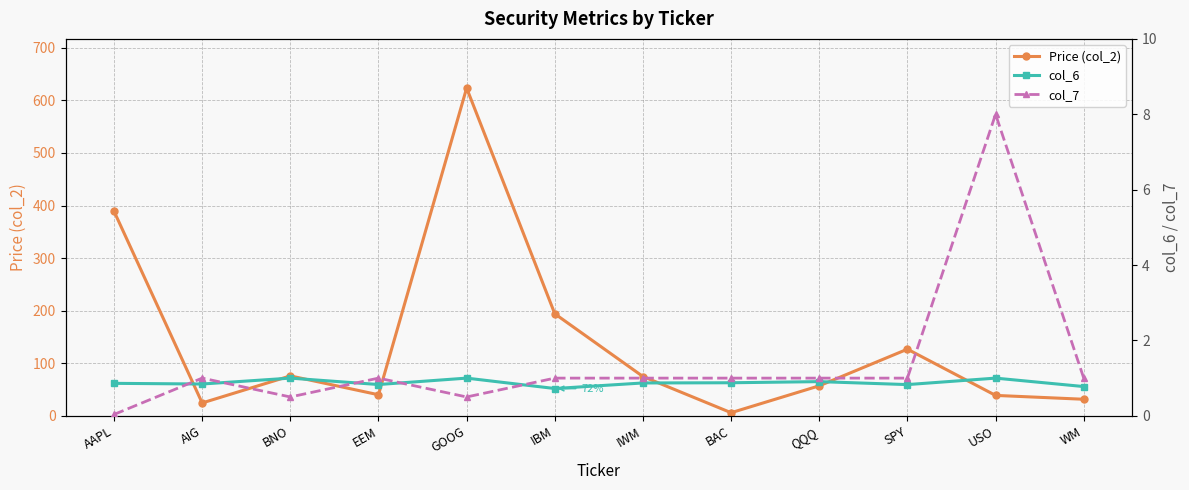

The Price (col_2) series shows 75.9 at BNO. True or false?

True